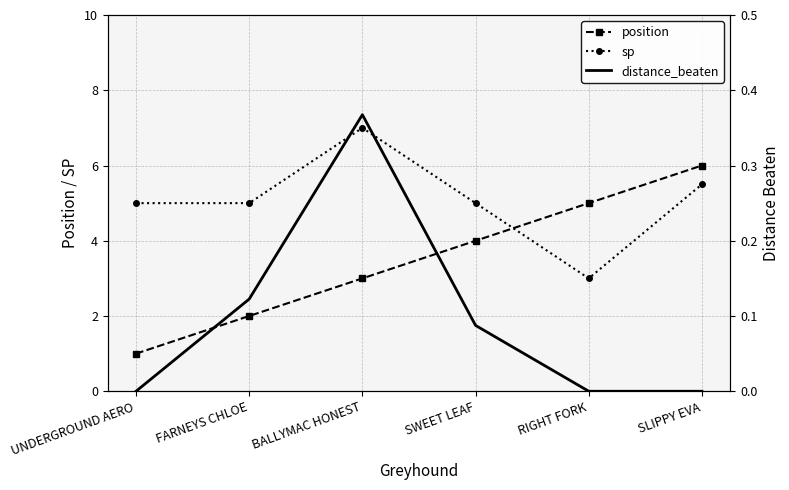

Is it true that position equals 6.0 at SLIPPY EVA?

True